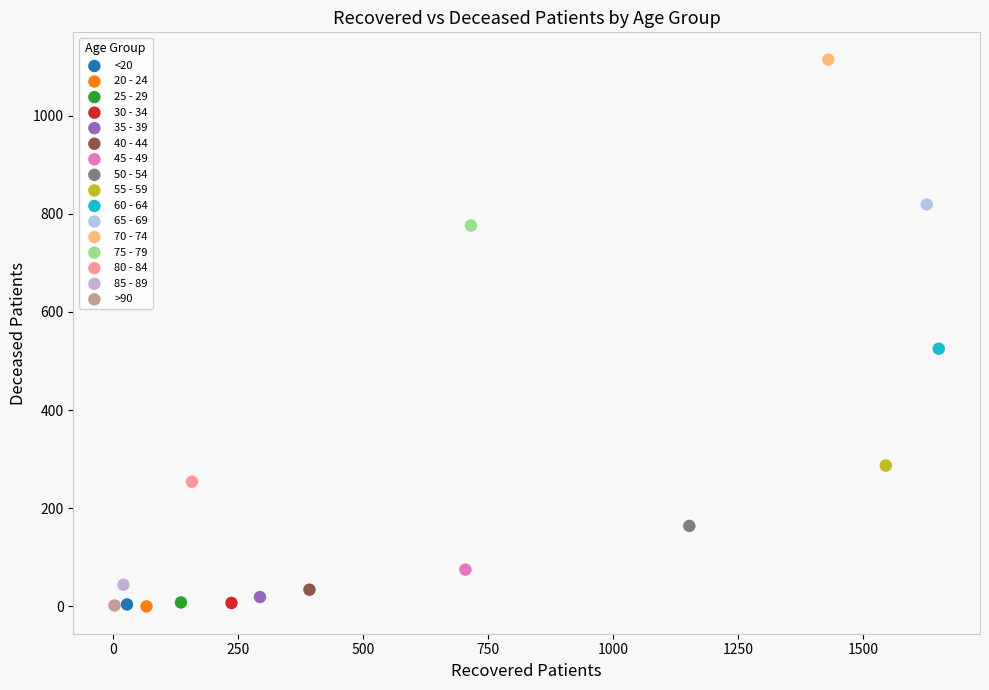

Which series reaches the maximum Y coordinate?

70 - 74